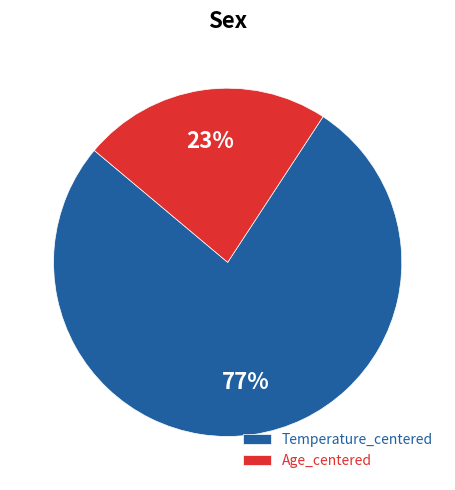

Is the sum of Age_centered and Temperature_centered greater than half?

Yes